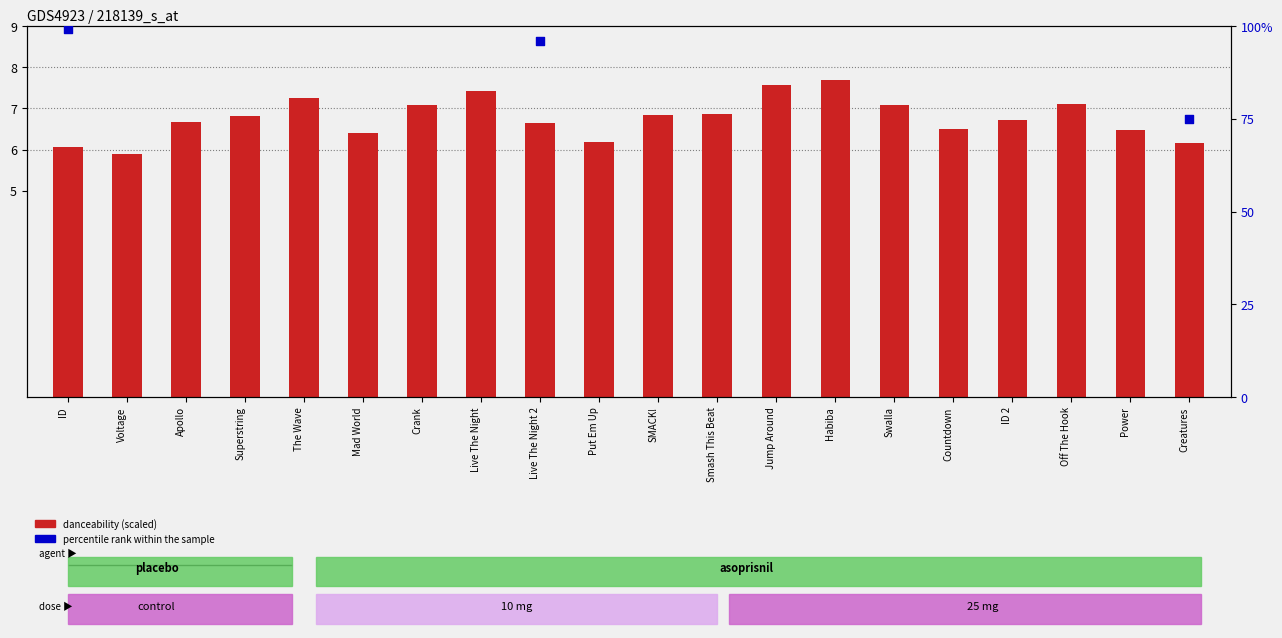

Which series has the largest total across all categories?

percentile rank within the sample